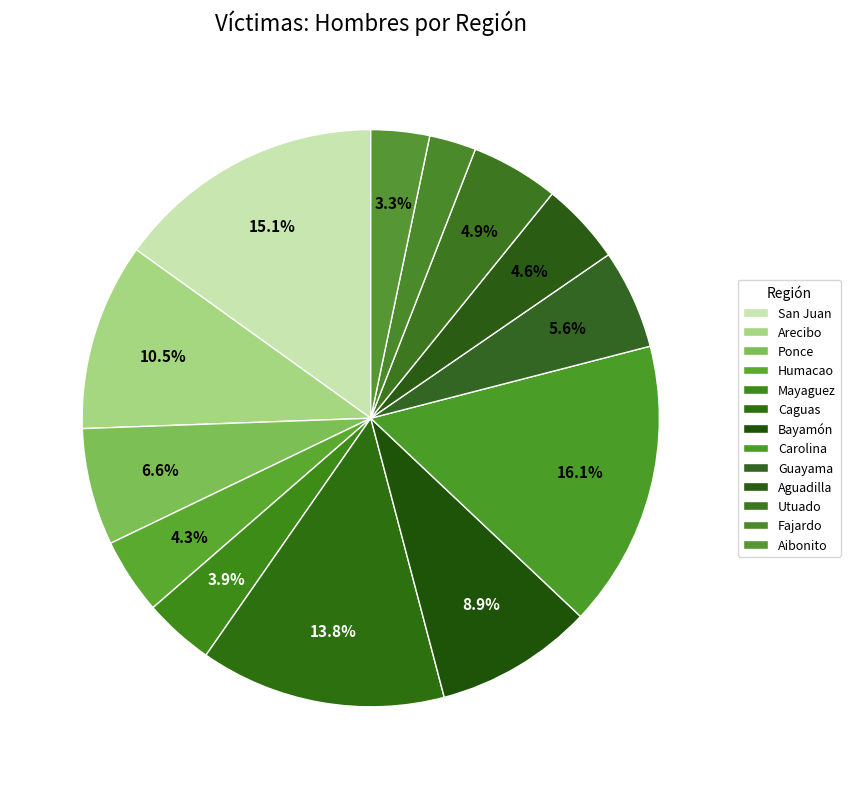

Which slice is the largest?

Carolina